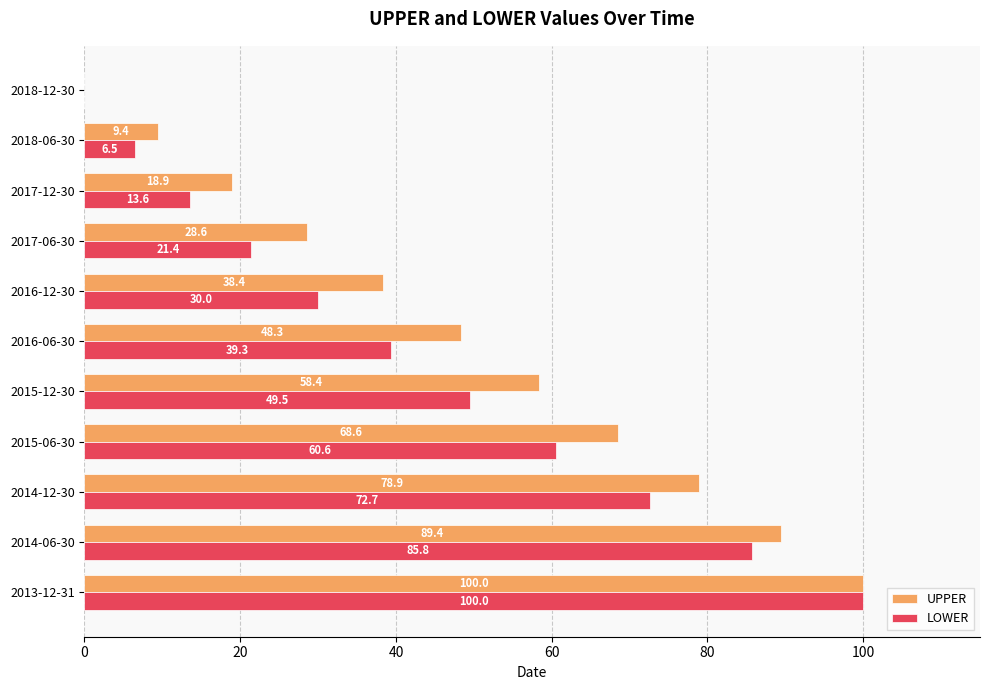

What is the sum of all UPPER values?

538.9